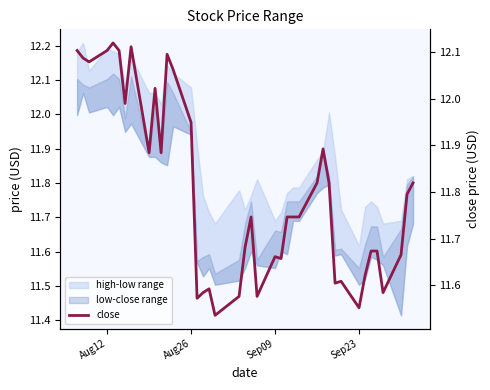

True or false: the data has more than 1 interior local peaks.

True